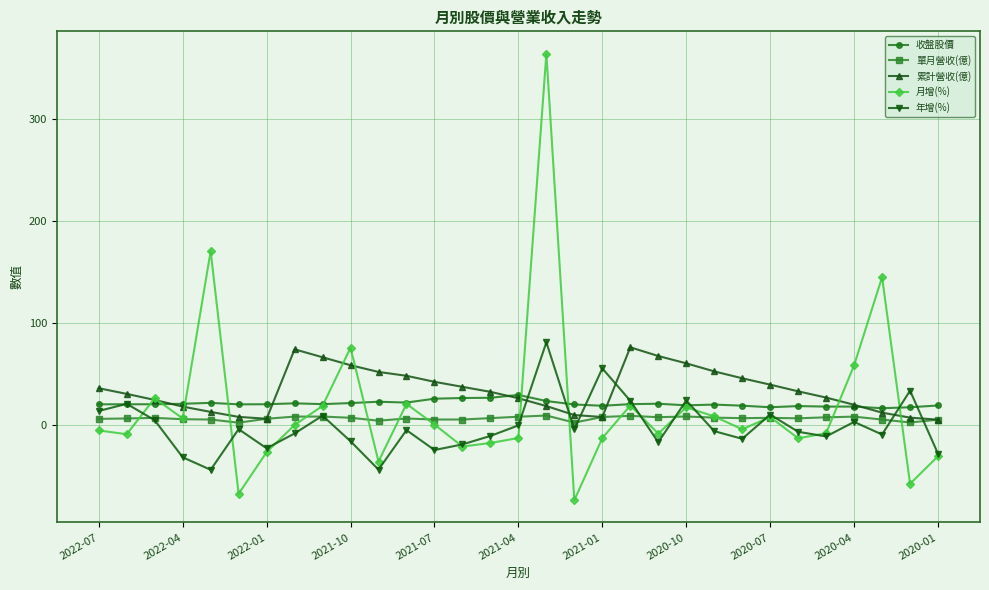

What is the smallest value displayed?

-74.2